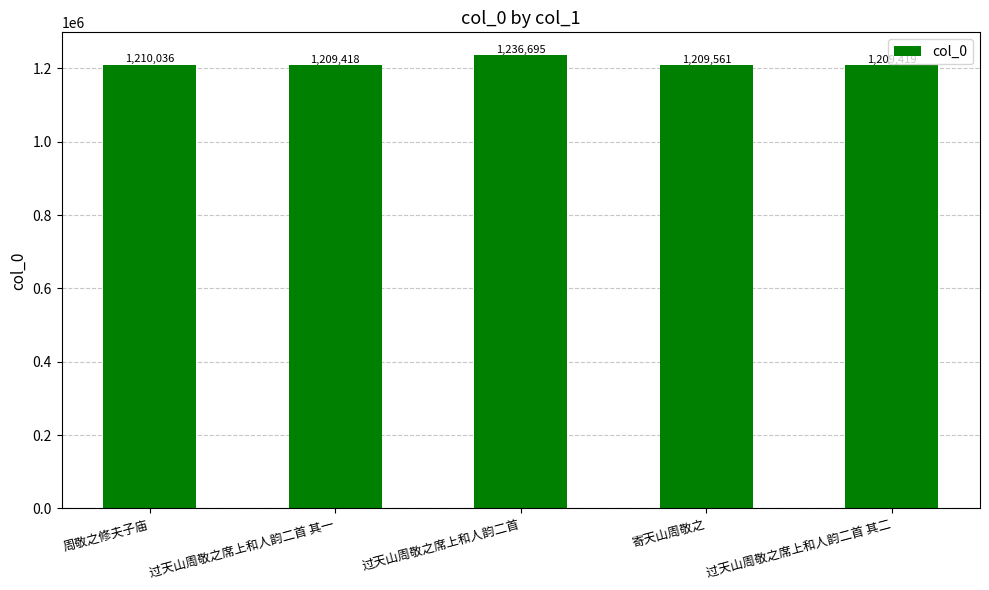

Which label corresponds to the smallest value in the chart?

过天山周敬之席上和人韵二首 其一